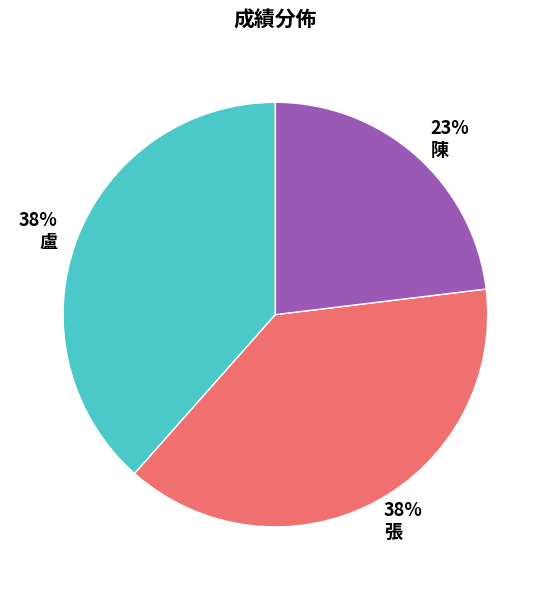

The 盧 slice represents 53% of the pie. True or false?

False